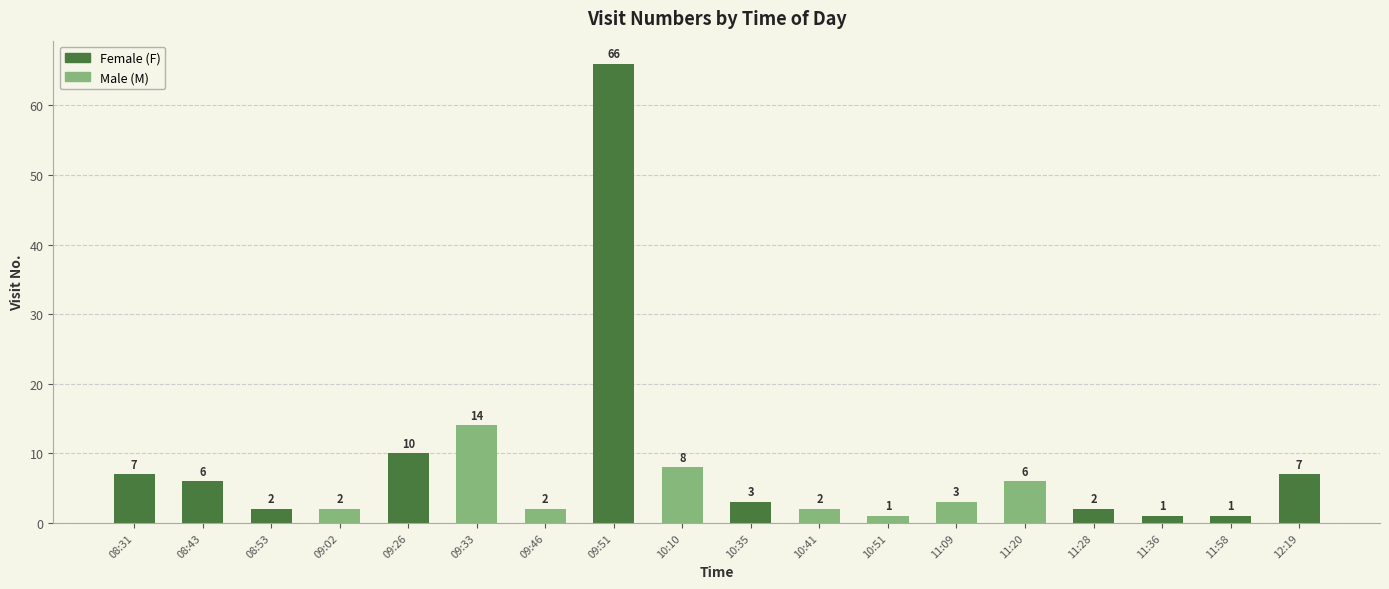

What is the maximum value shown in the chart?

66